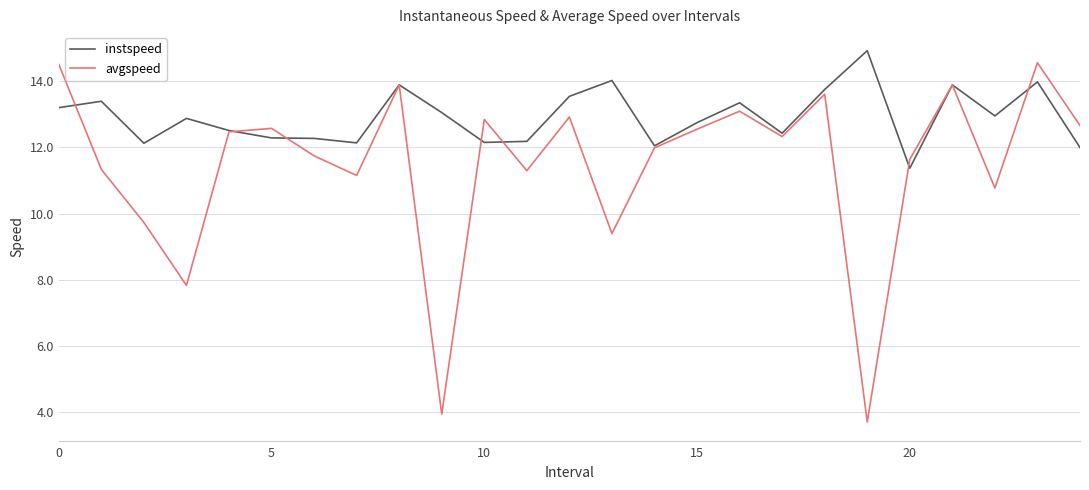

Rank the series by their maximum value, from highest to lowest.

instspeed, avgspeed